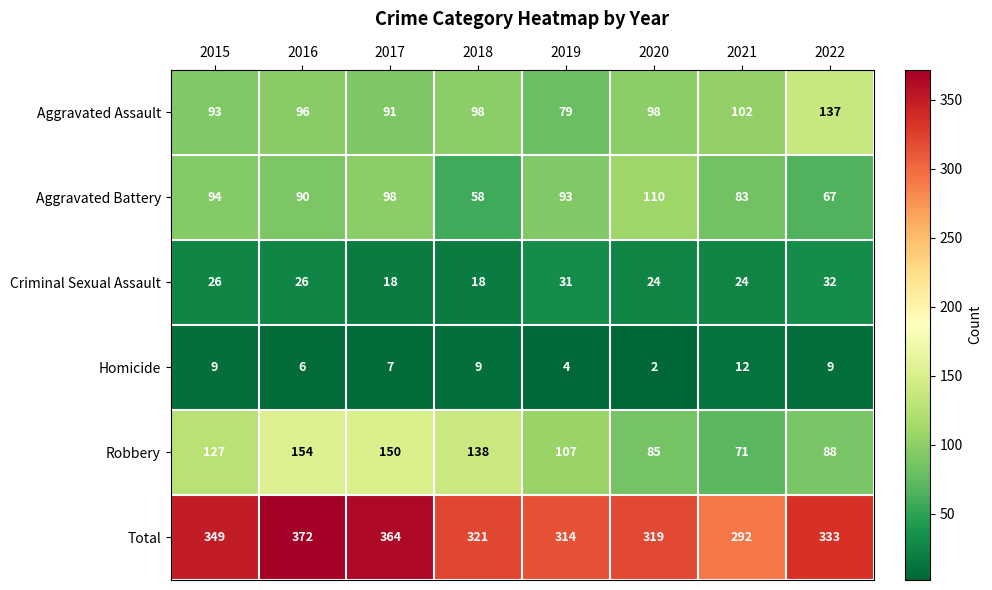

Count the number of data series in this chart.

6